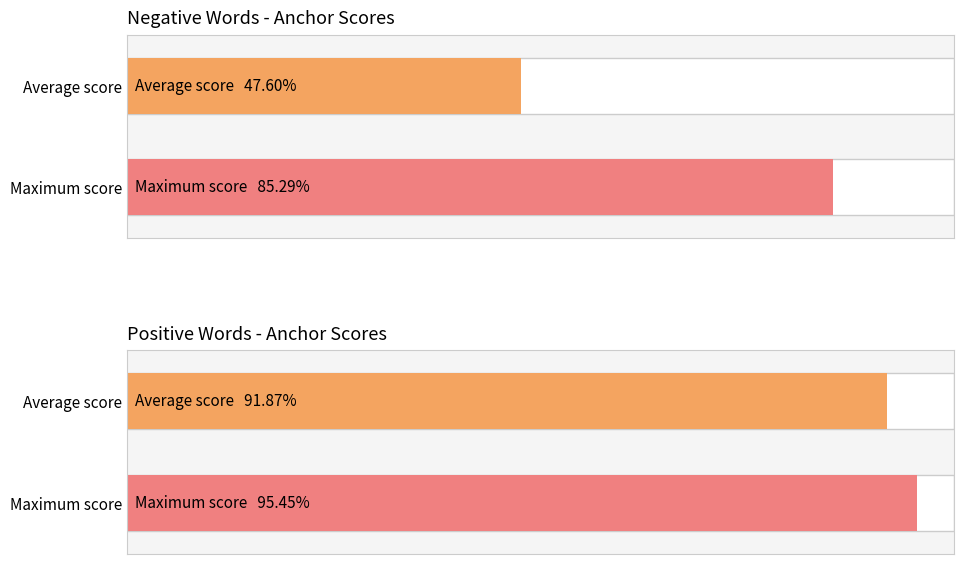

The negative words series shows 0.8 at crisis / love. True or false?

False